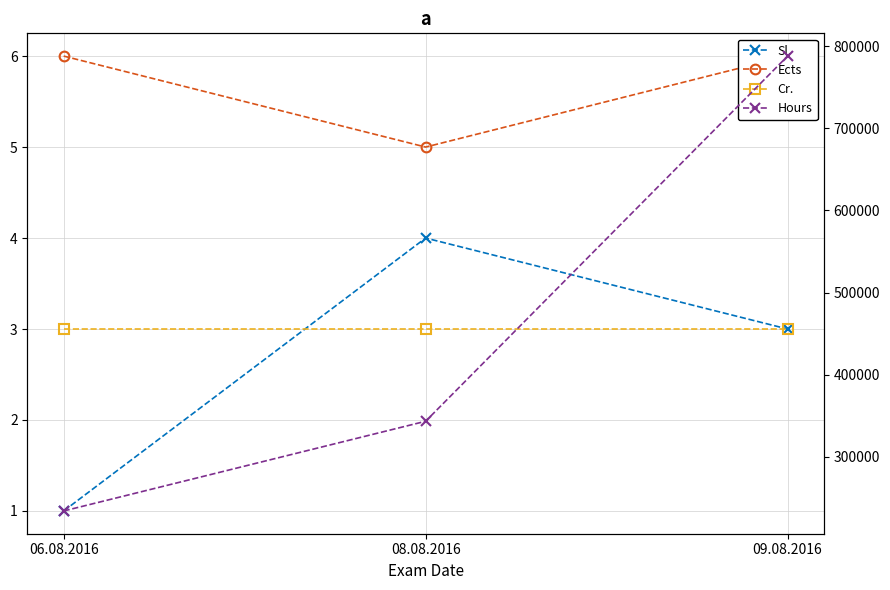

Reading right to left, transcribe all the data shown in this chart.

Sl.: 09.08.2016=3	08.08.2016=4	06.08.2016=1
Ects: 09.08.2016=6	08.08.2016=5	06.08.2016=6
Cr.: 09.08.2016=3	08.08.2016=3	06.08.2016=3
Hours: 09.08.2016=787878	08.08.2016=343434	06.08.2016=234234